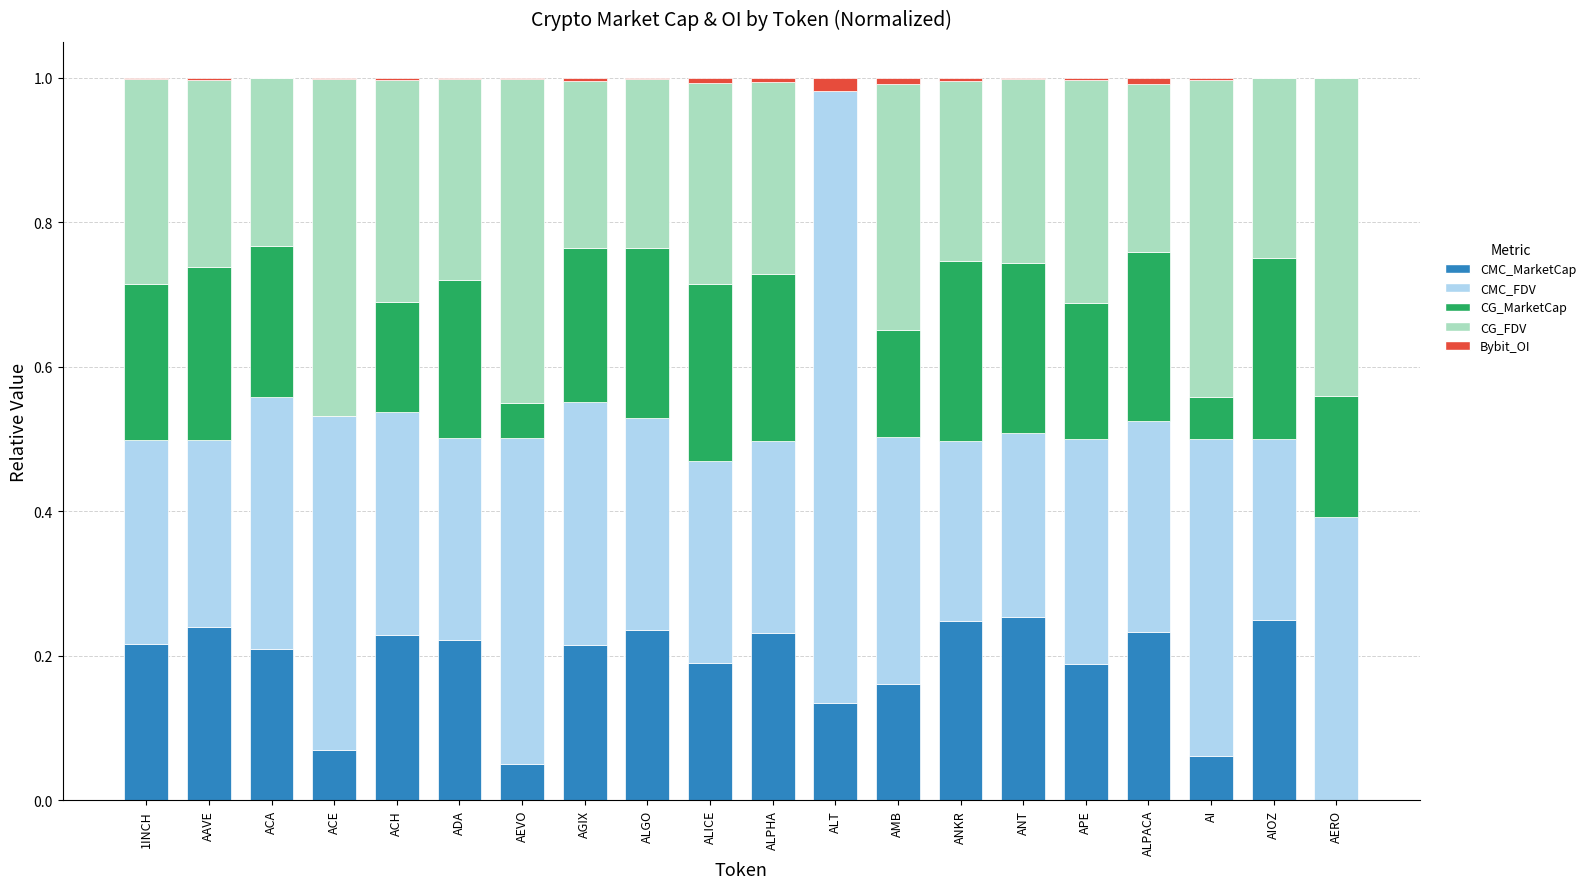

How many series are shown in this chart?

5